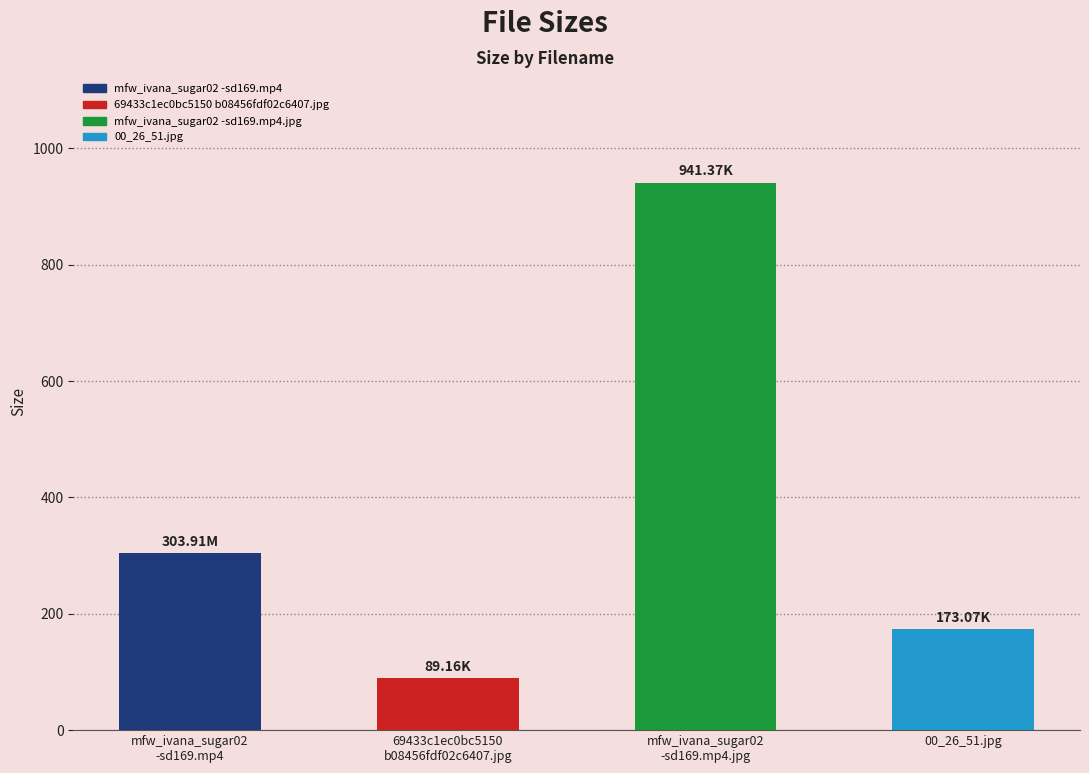

At which category does the chart reach its peak across all series?

mfw_ivana_sugar02
-sd169.mp4.jpg